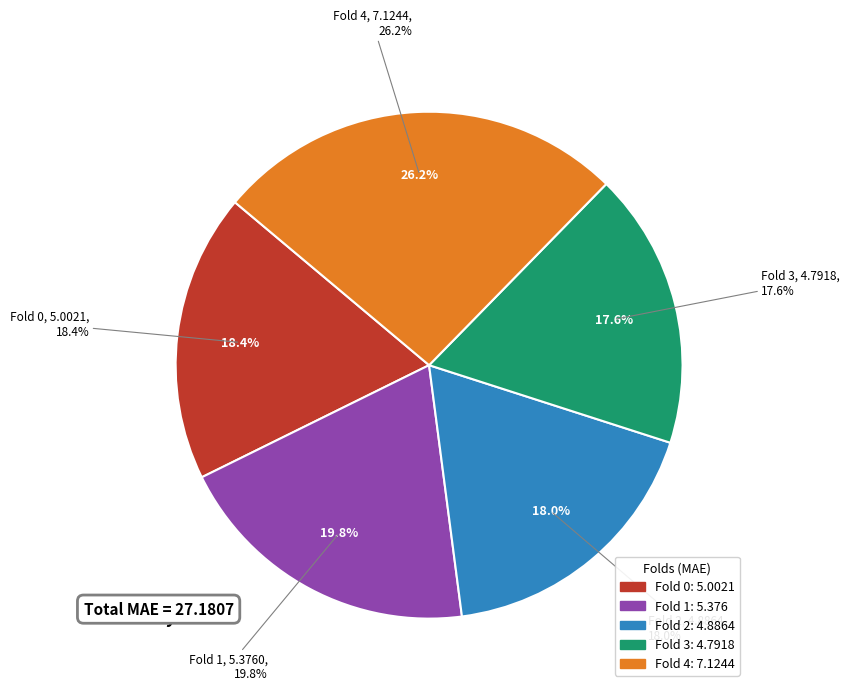

Which category has the biggest portion of the pie?

Fold 4